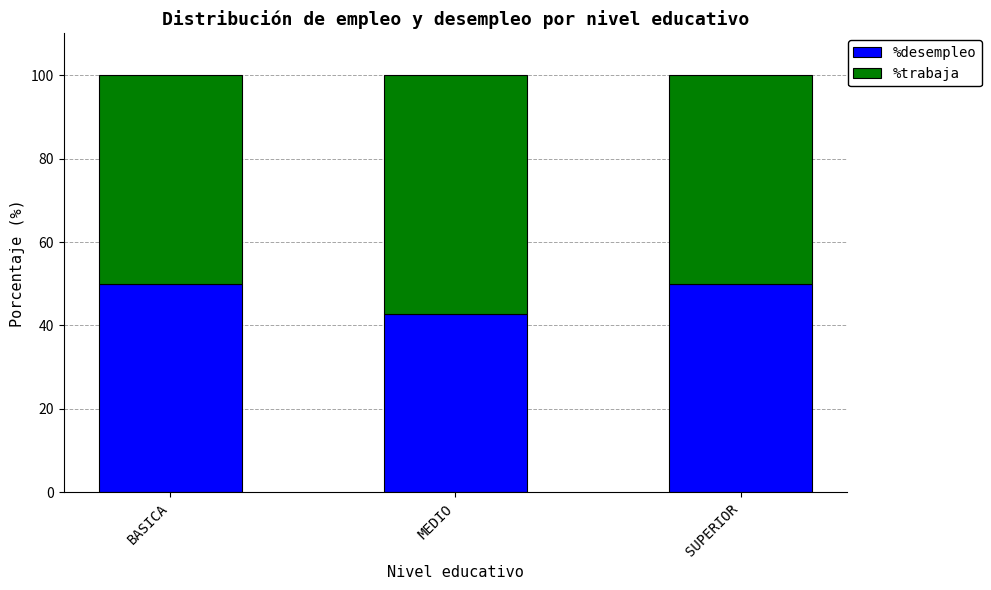

What is the highest value of the %desempleo series?

50.0